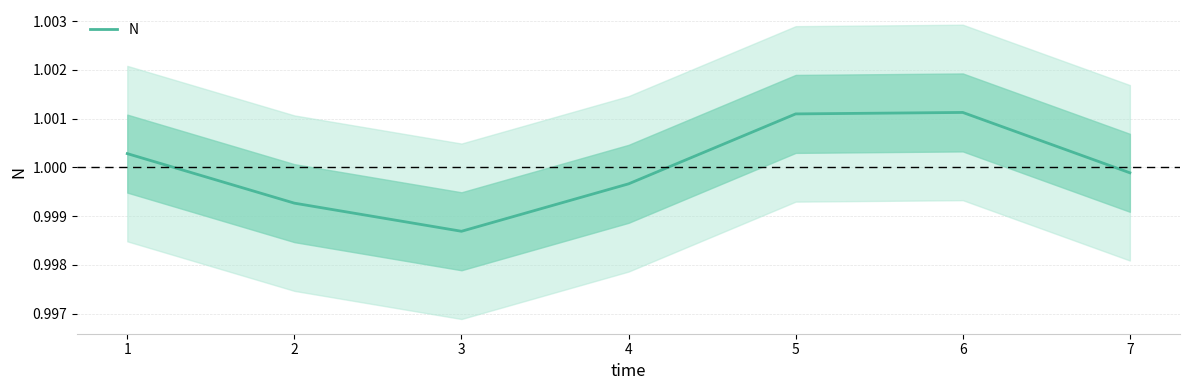

Rank the categories by value from highest to lowest.

6, 5, 1, 7, 4, 2, 3